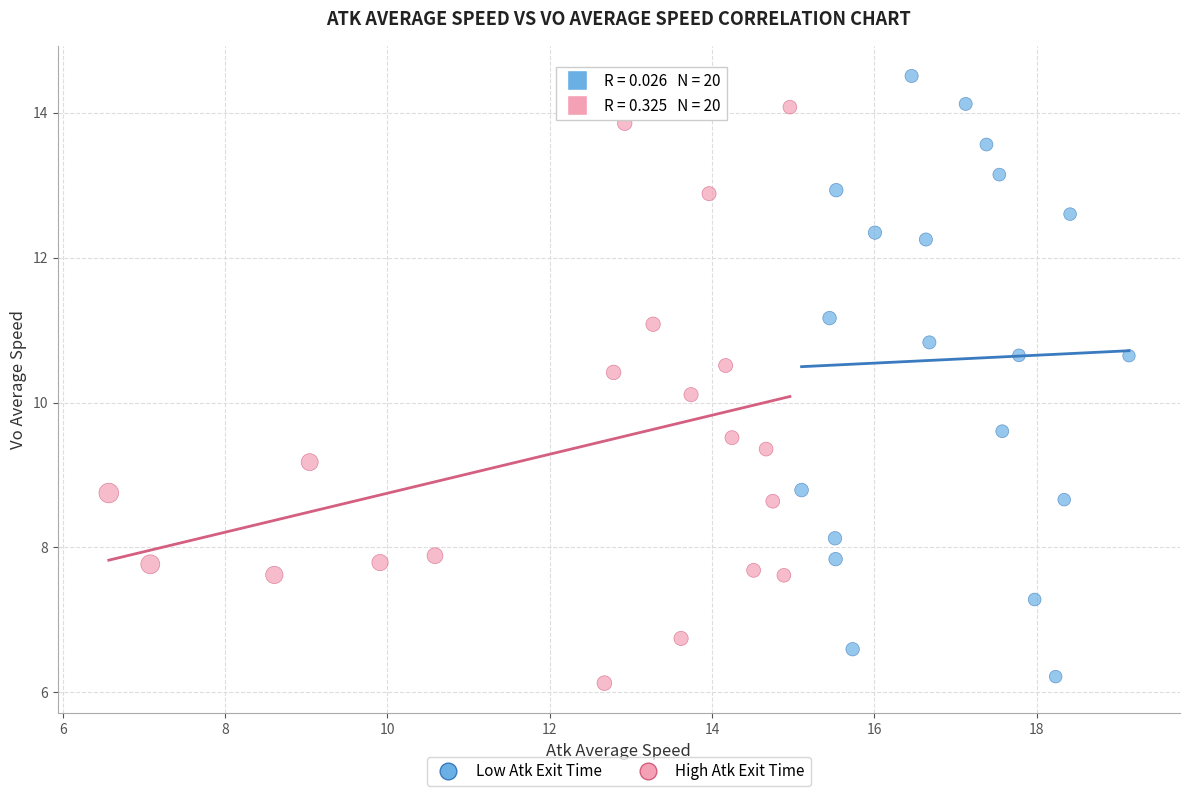

Which series contains the highest Y value?

Low Atk Exit Time